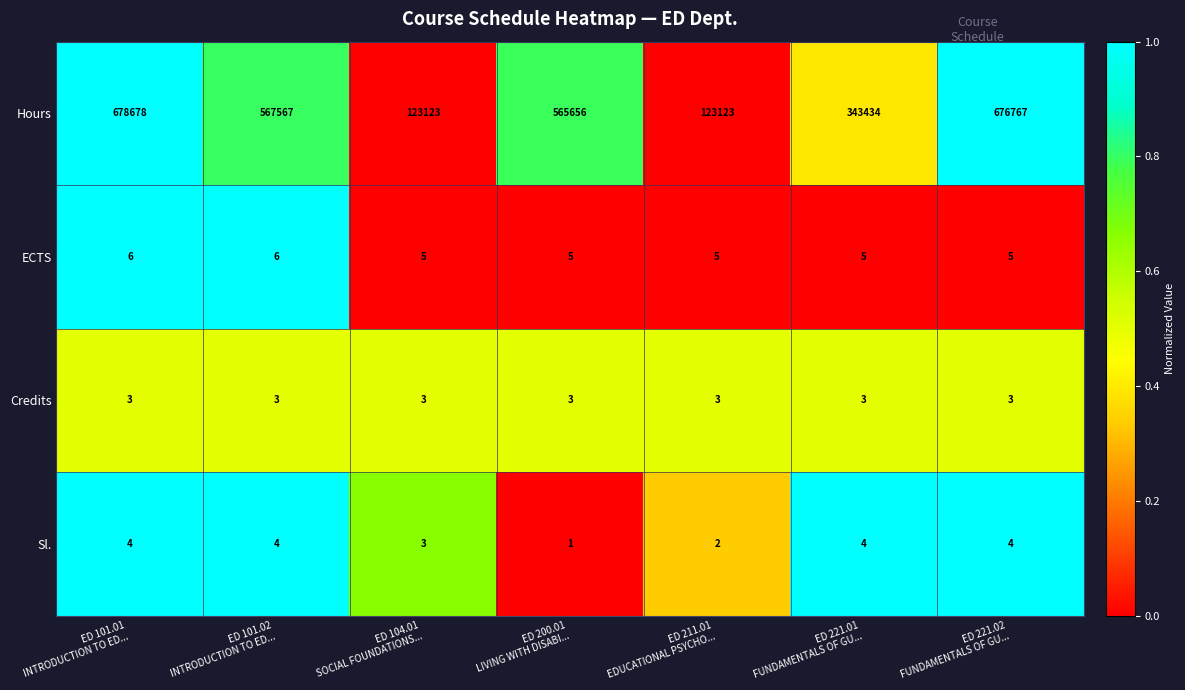

What is the sum of all Hours values?

3078348